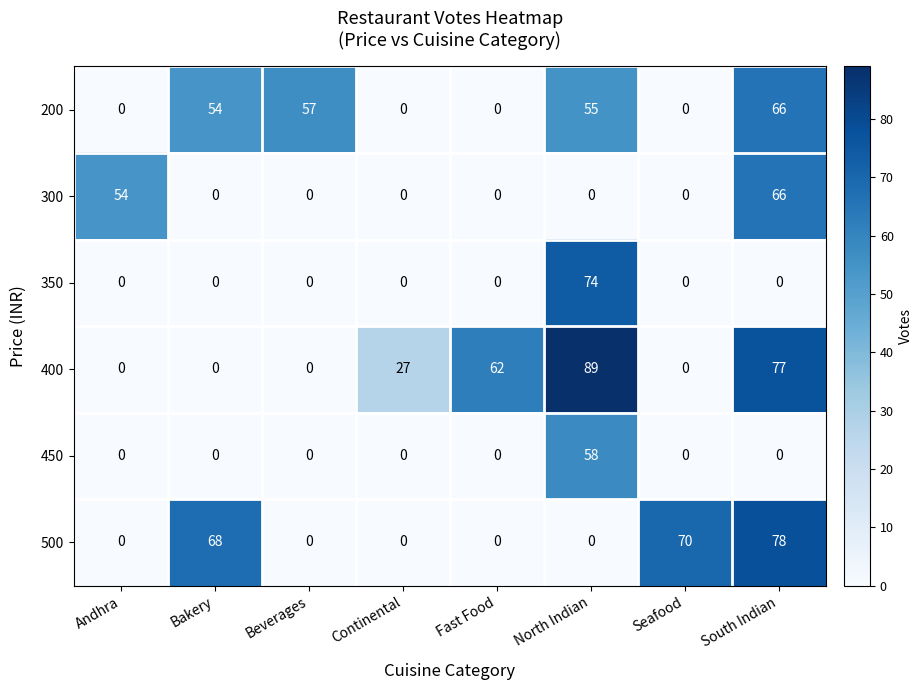

What is the spread (max minus min) of values at Bakery?

68